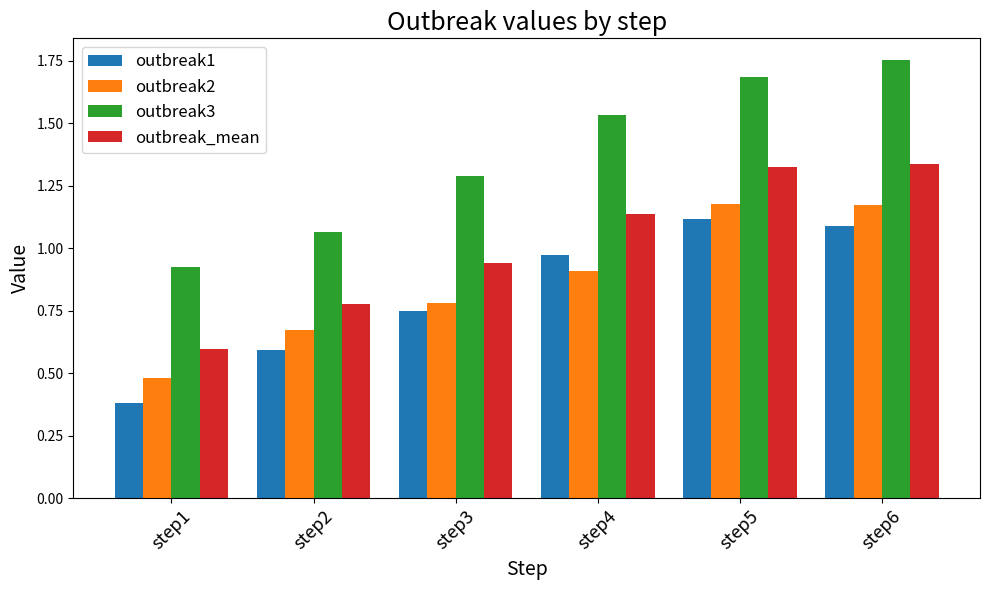

What is the total value across all series at step4?

4.6